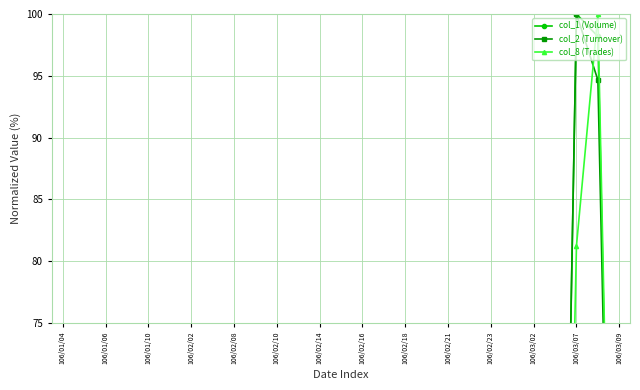

What are all the series names shown in the legend?

col_1 (Volume), col_2 (Turnover), col_8 (Trades)